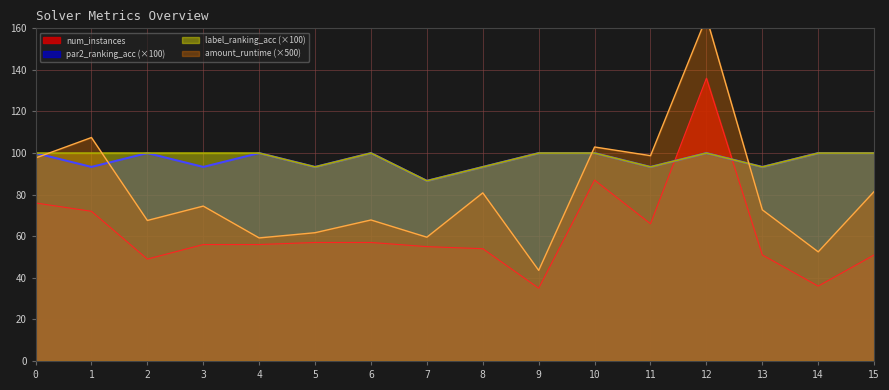

Count the number of categories in the chart.

16